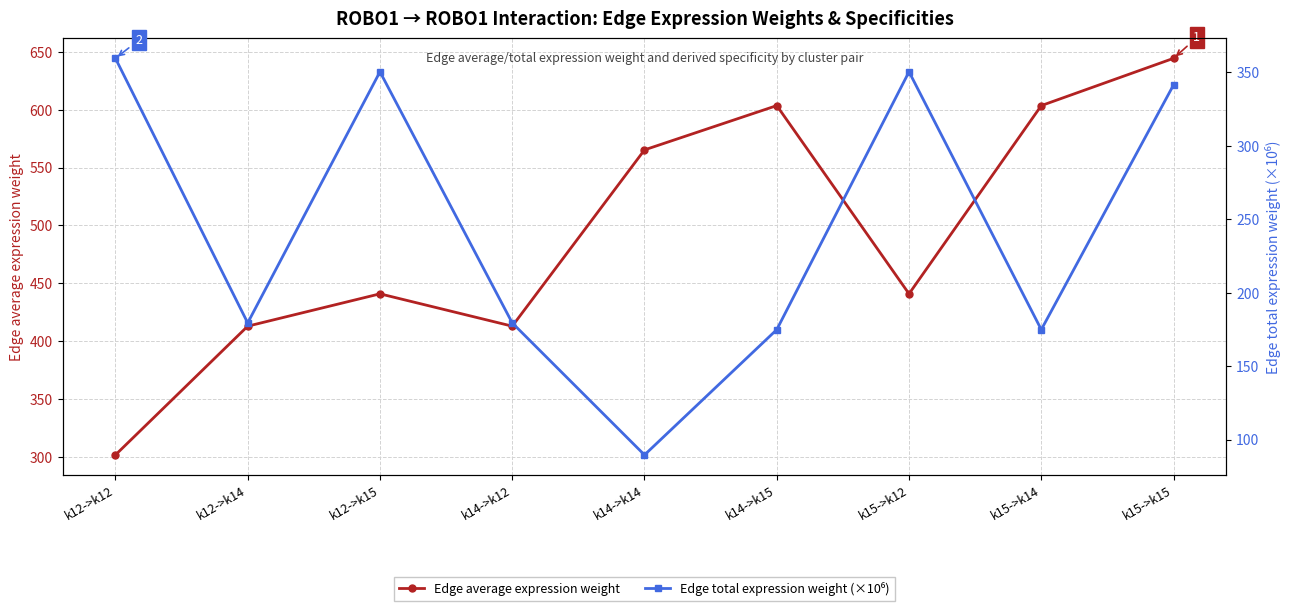

Where do Edge average expression weight and Edge total expression weight (×10⁶) first cross each other?

k12->k12 and k12->k14